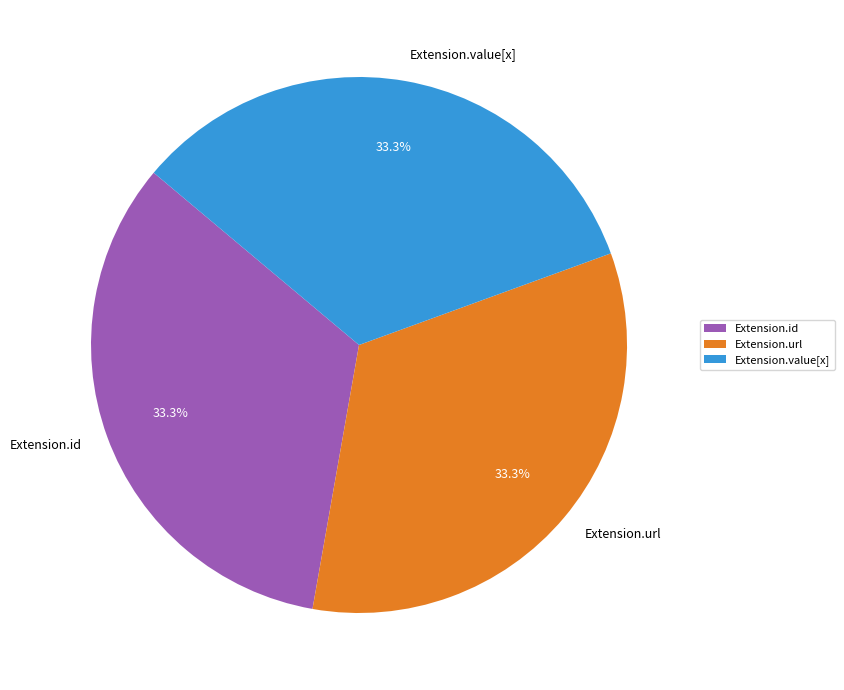

What is the total percentage of Extension.value[x] and Extension.url?

66.7%